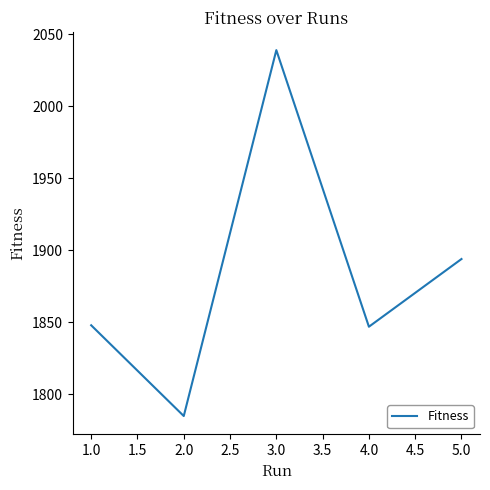

What is the change in value from 3.0 to 4.0?

-192